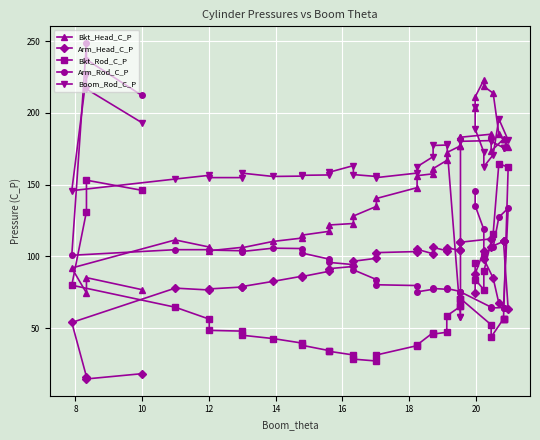

What is the value of the Arm_Head_C_P point at the 28th from the left?

109.8